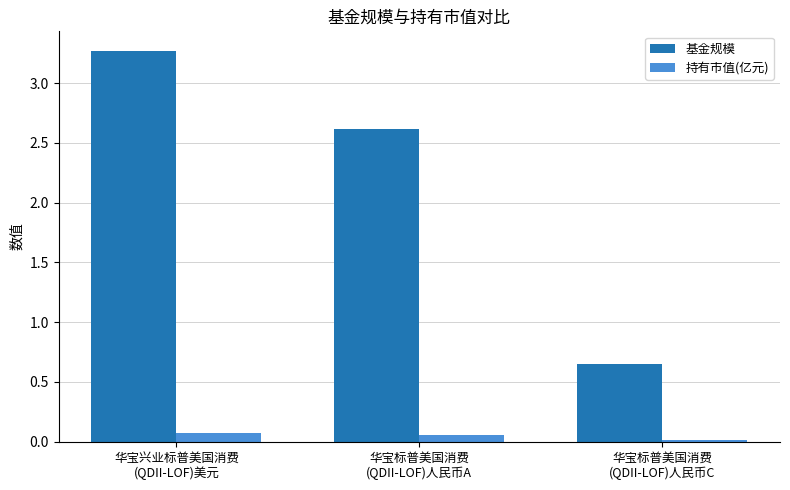

Which category has the lowest value in the 持有市值(亿元) series?

华宝标普美国消费
(QDII-LOF)人民币C